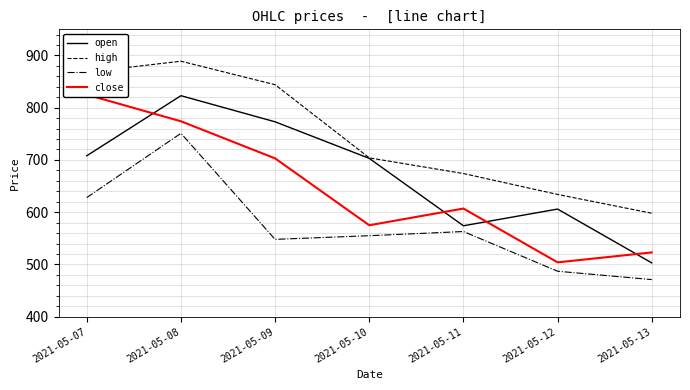

The low series shows 196 at 2021-05-12. True or false?

False